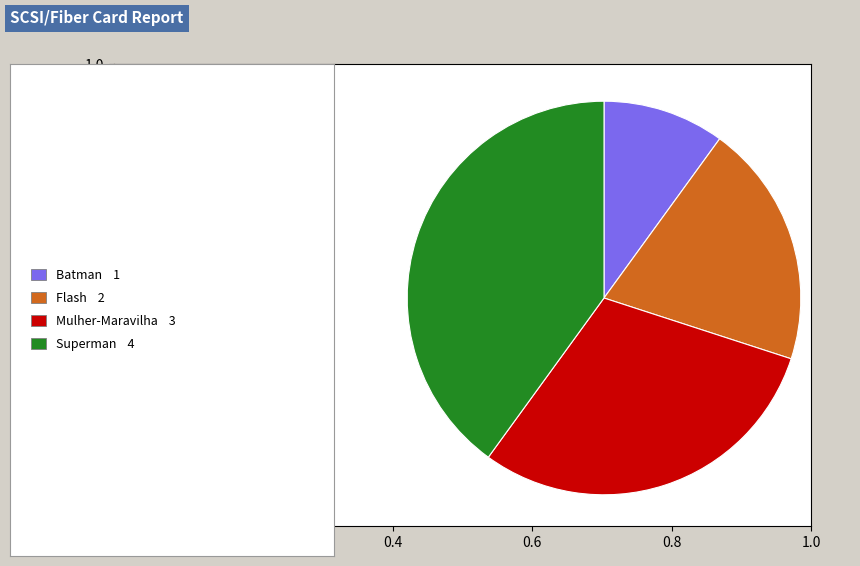

Is there any slice that represents more than half of the pie?

No